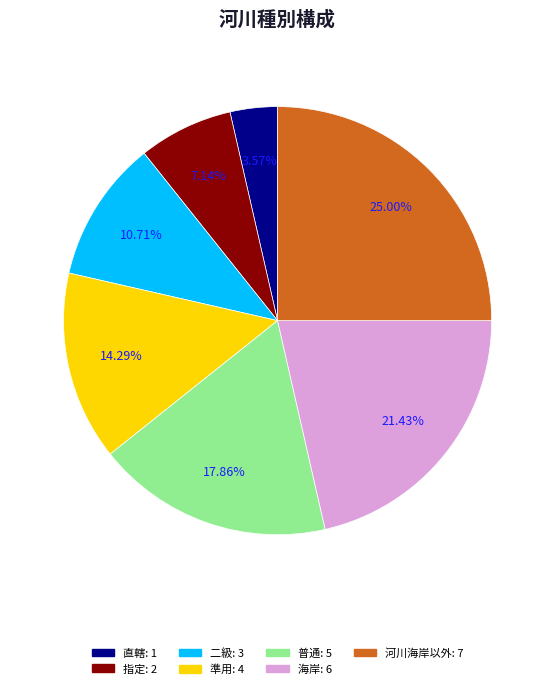

Which has a higher value, 直轄 or 河川海岸以外?

河川海岸以外